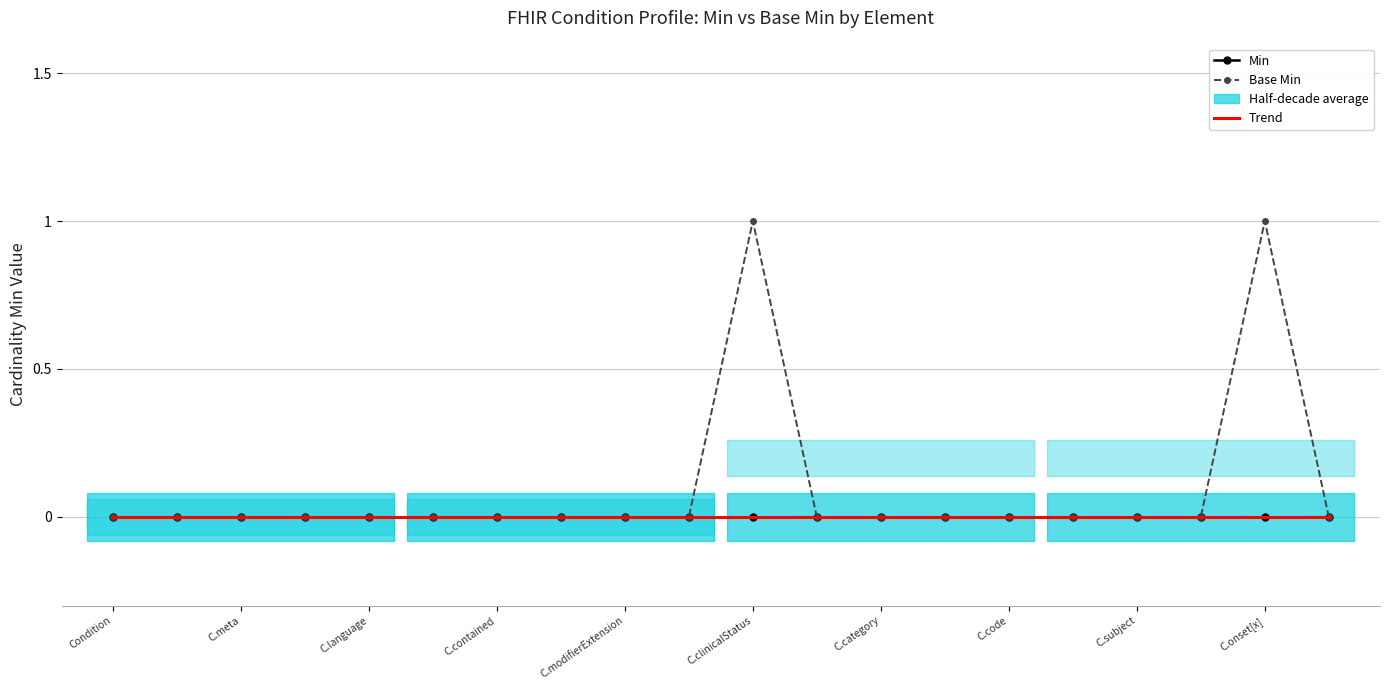

At which category does the chart reach its peak across all series?

C.clinicalStatus